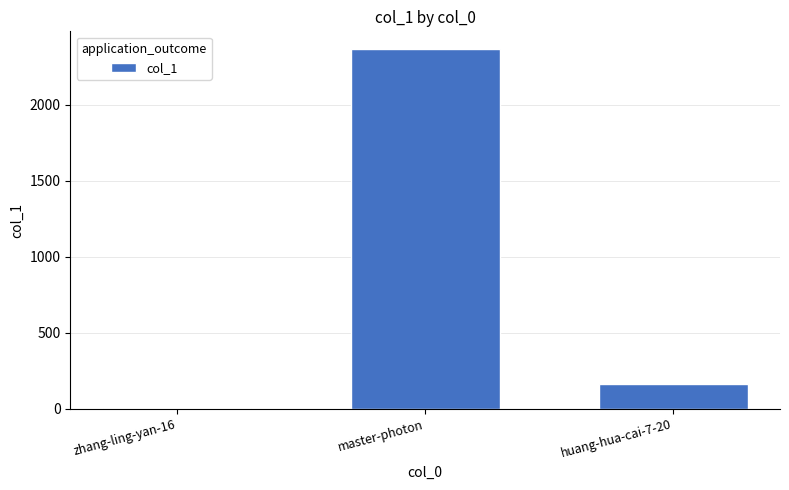

What is the maximum value shown in the chart?

2364